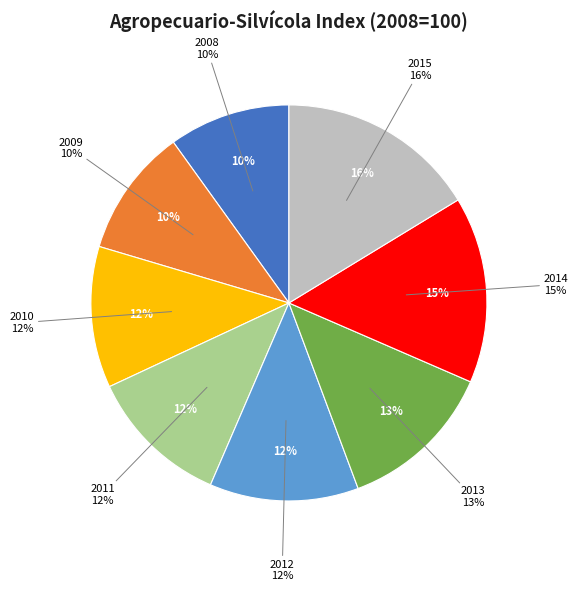

What is the ratio of the value at 2012 to the value at 2013?

1.0